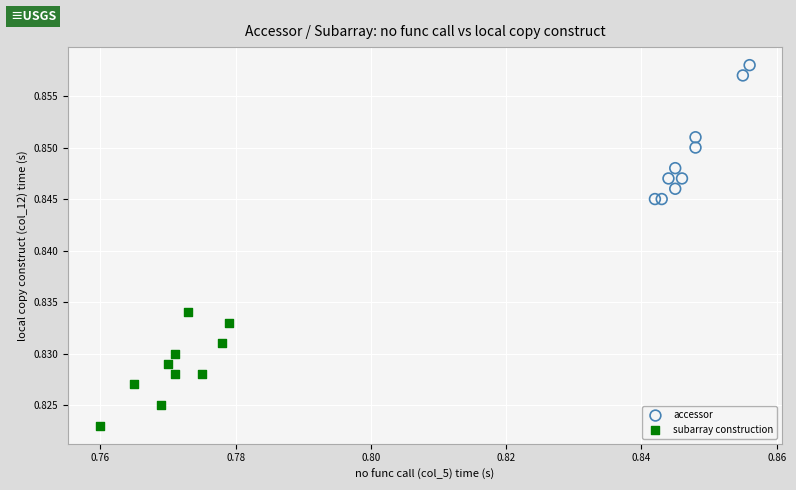

Which series reaches the maximum Y coordinate?

accessor